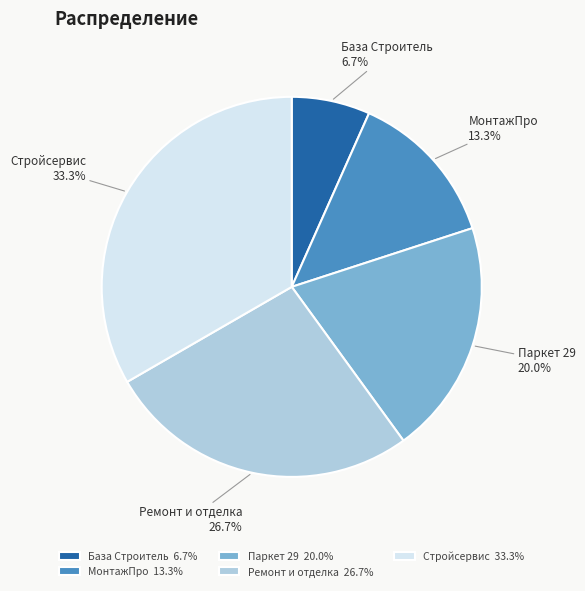

Count the number of slices in the pie.

5